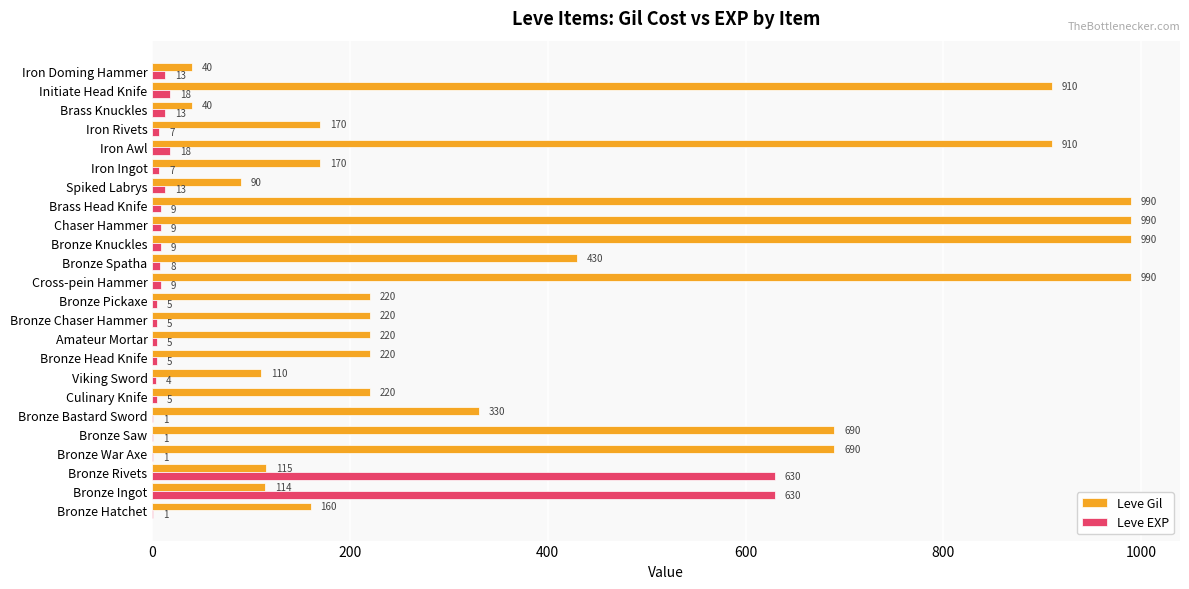

True or false: Leve Gil has a value of 48 at Bronze Ingot.

False